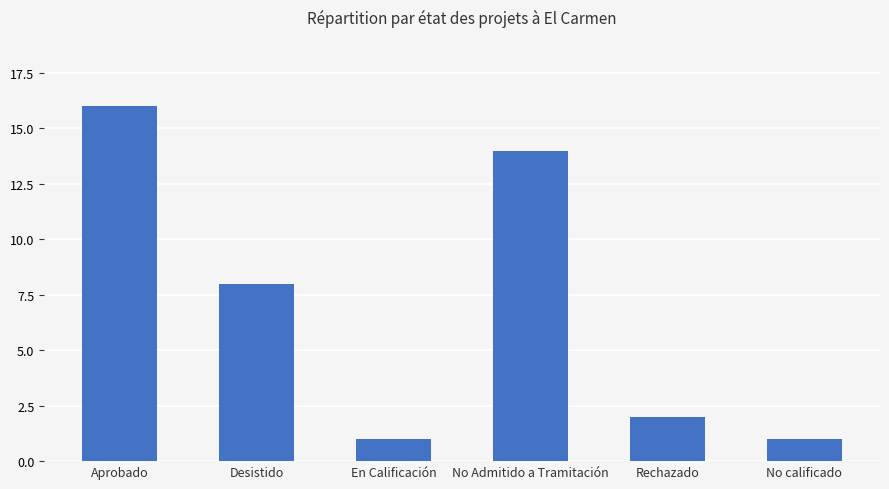

Where is the data nearest to the value 8?

Desistido